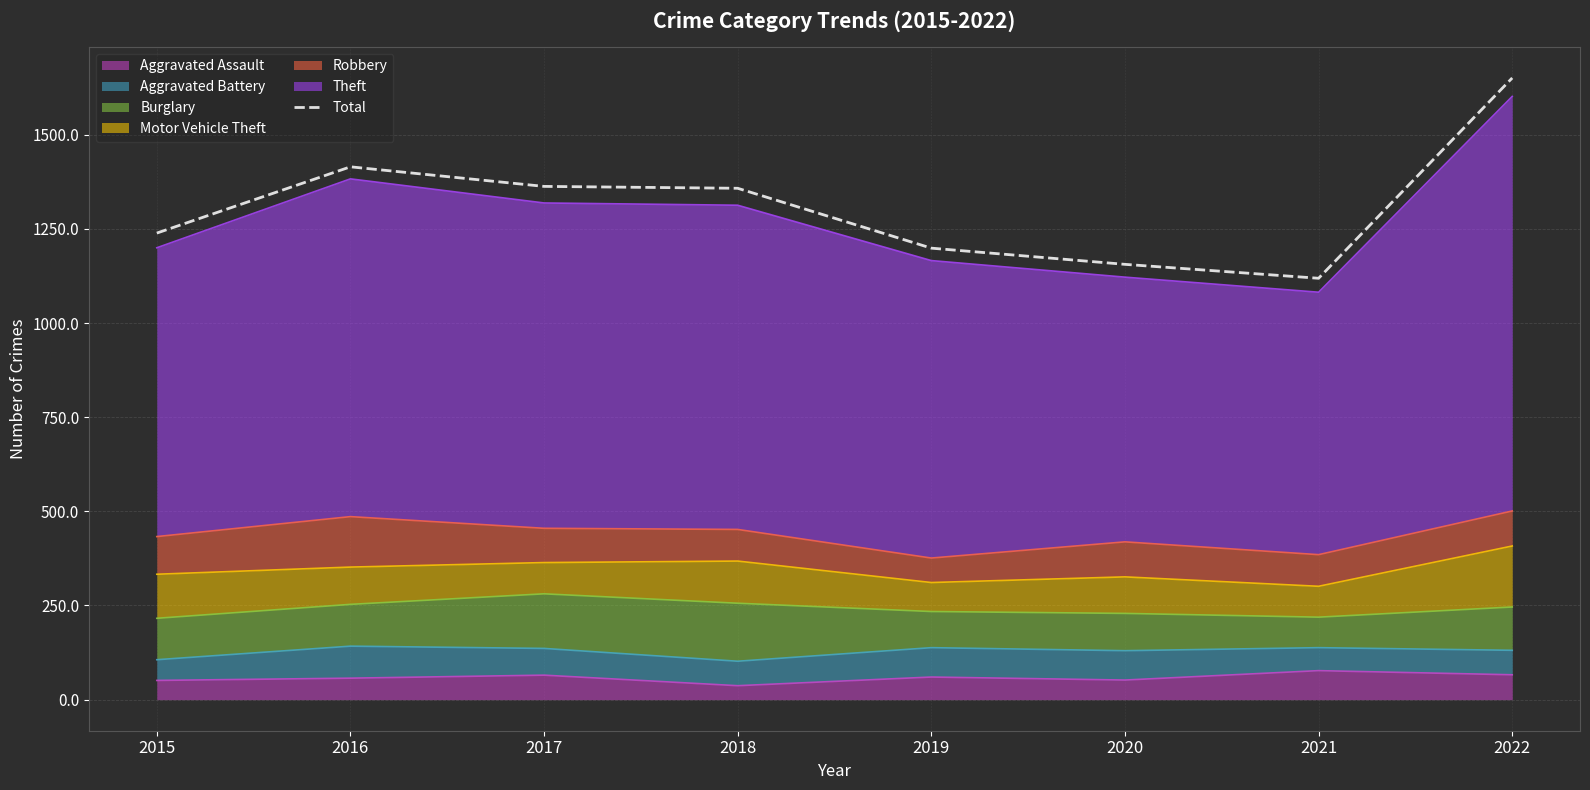

Is it true that the value at 2018 is 850?

False